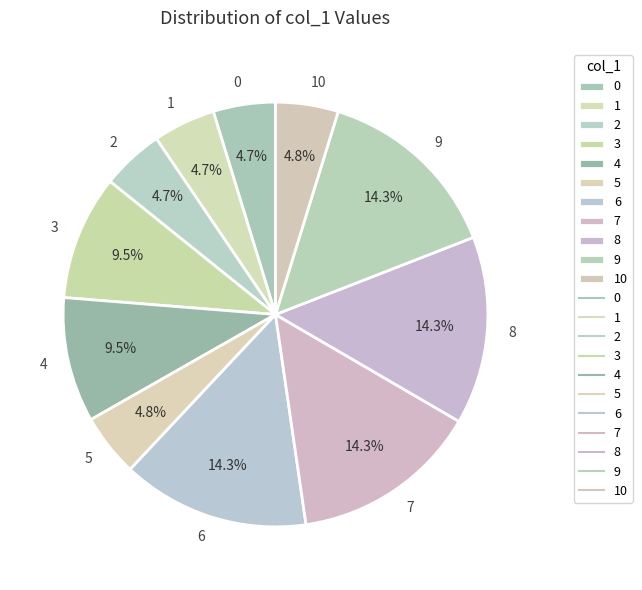

How many slices are in this pie chart?

11